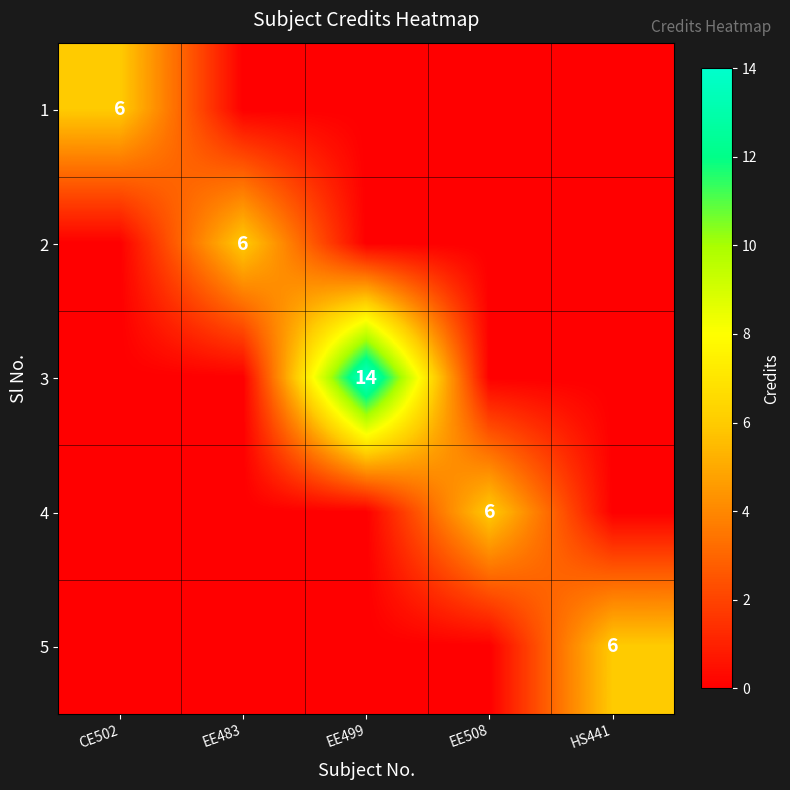

True or false: 2 has a value of 6 at EE483.

True